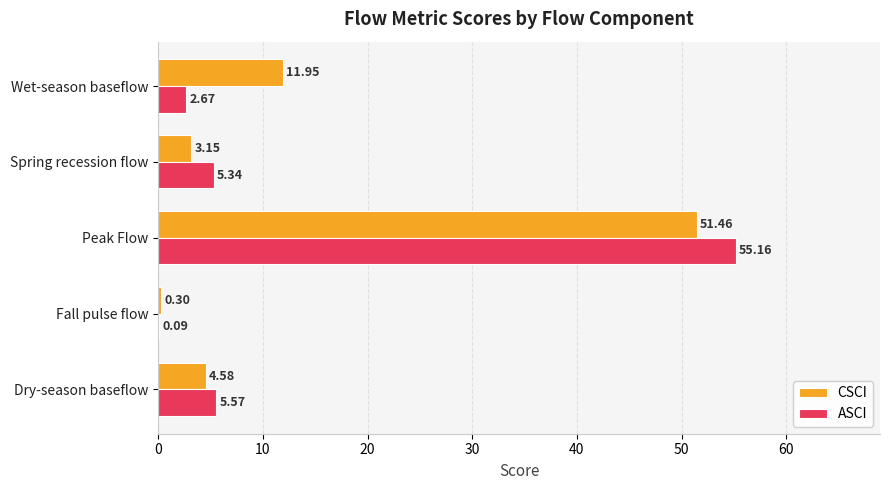

What is the total value across all series at Wet-season baseflow?

14.6